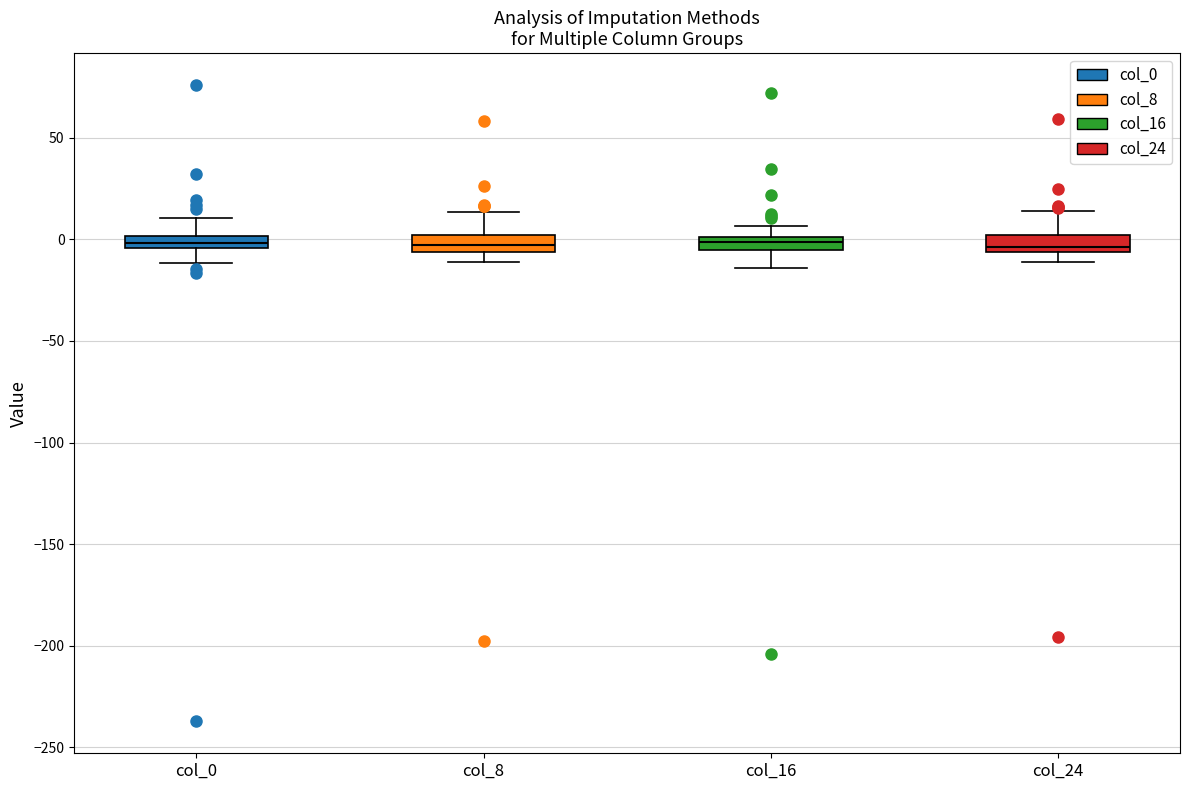

Where does the lower whisker of the box for col_24 end on the y-axis? The values are not printed on the chart, so give them approximately, as read against the axis.

-10